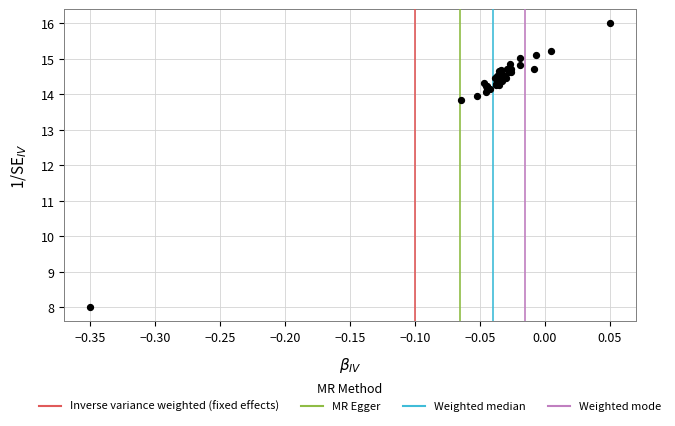

What Y value in the scatter plot is closest to 12?

13.8